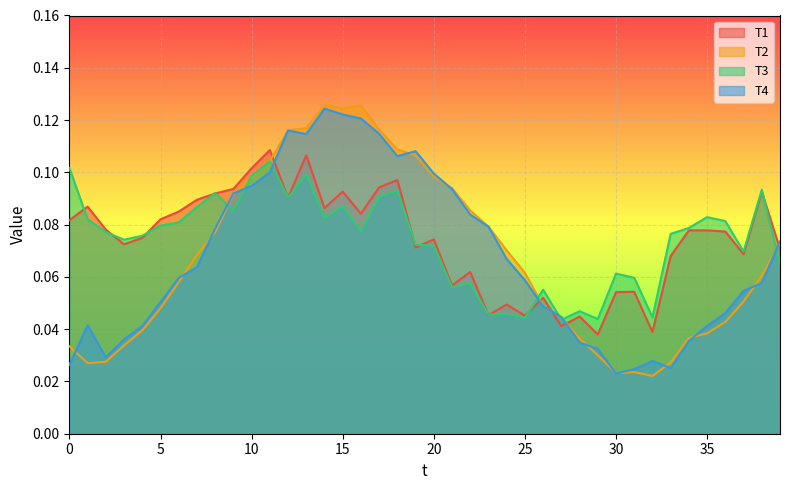

What is the difference between the second highest and minimum values in the T2 series?

0.1